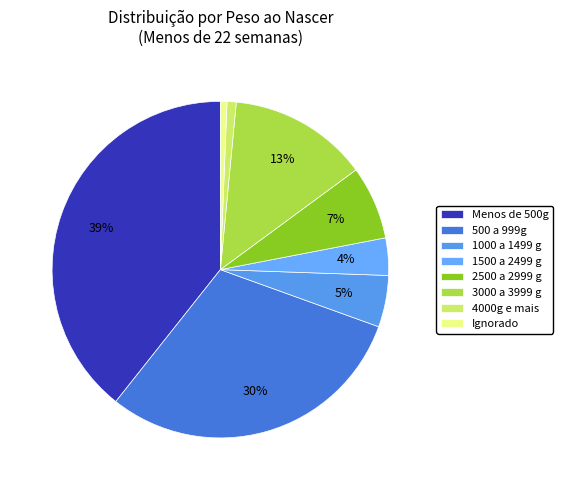

Combined, do Menos de 500g and 2500 a 2999 g account for over 50%?

No